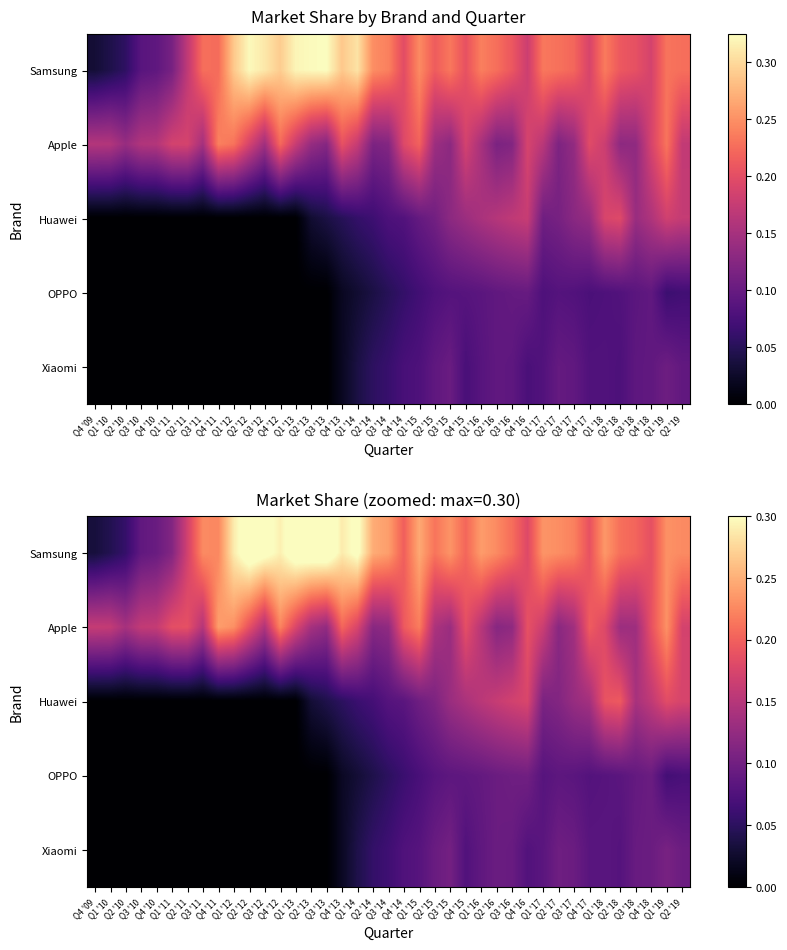

How many positive values does the Huawei series have?

25